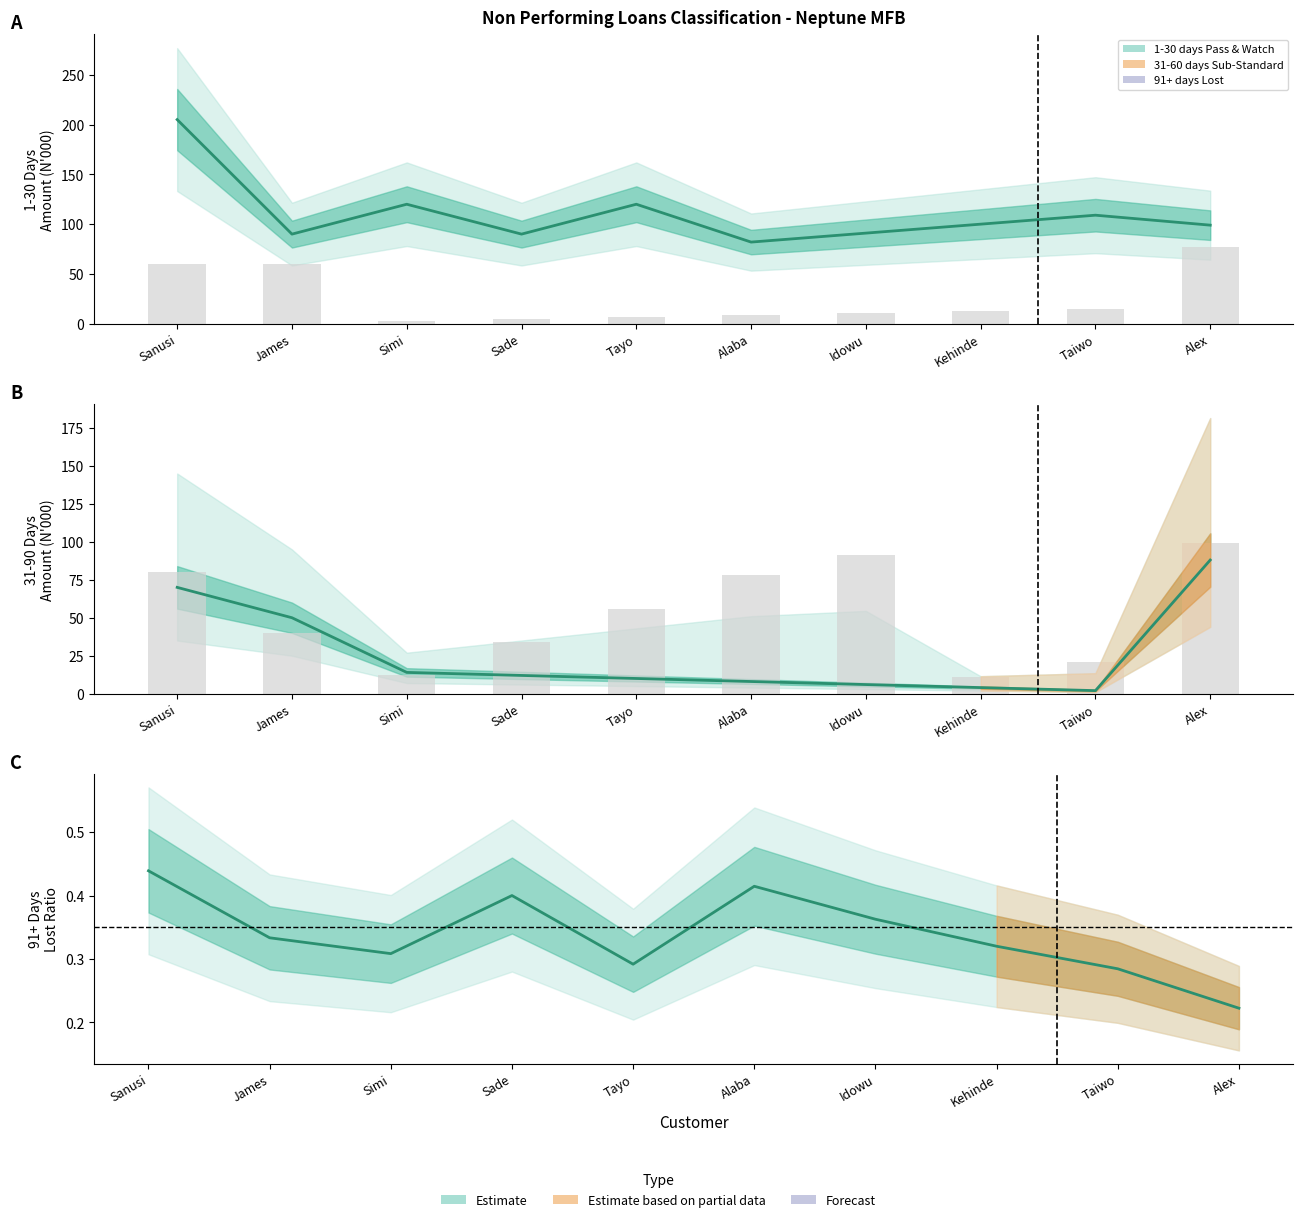

The 61-90 days Doubtful series shows 15 at Sade. True or false?

False